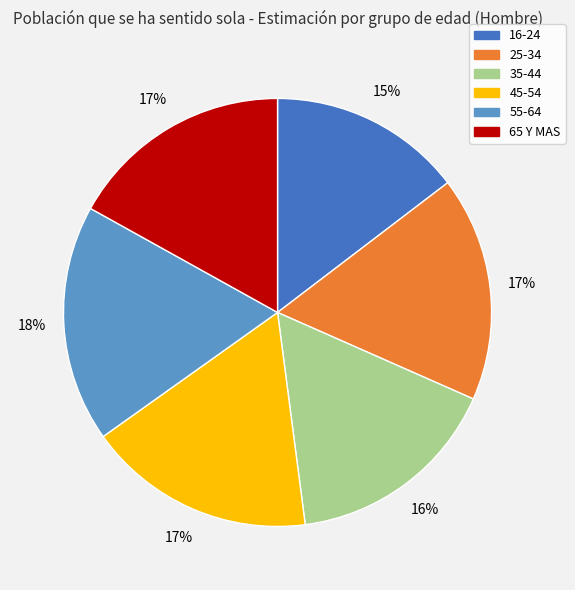

To the nearest percent, what is the difference between the largest and smallest slice percentages?

3%